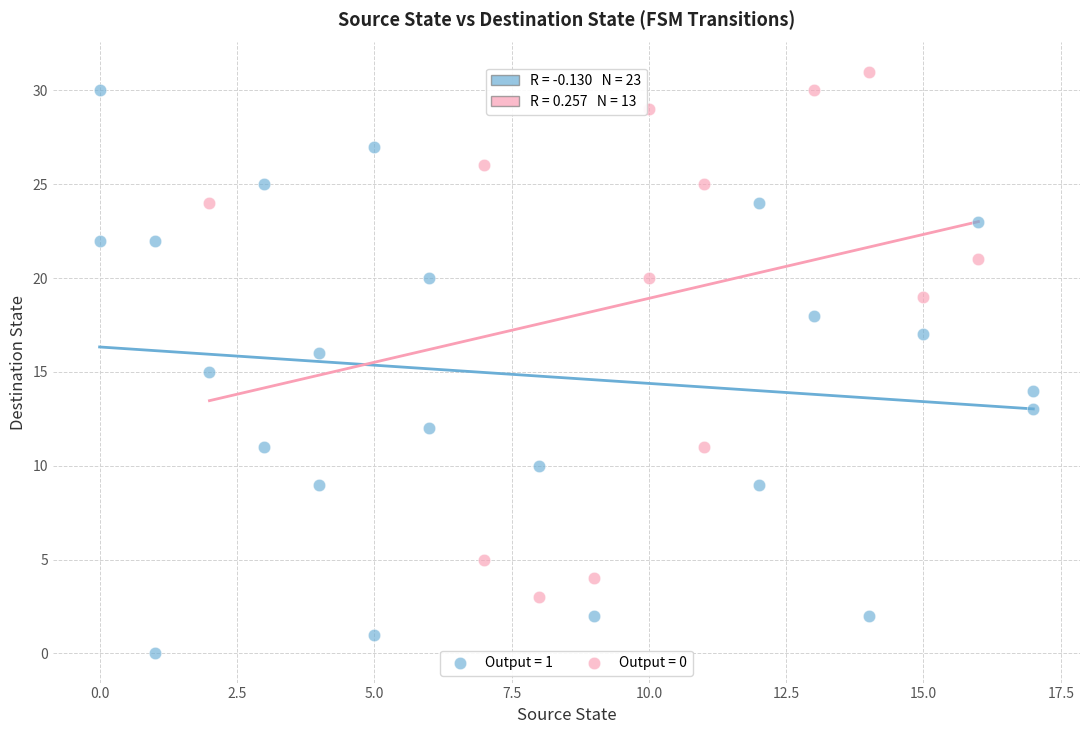

Which series reaches the minimum Y coordinate?

Output = 1